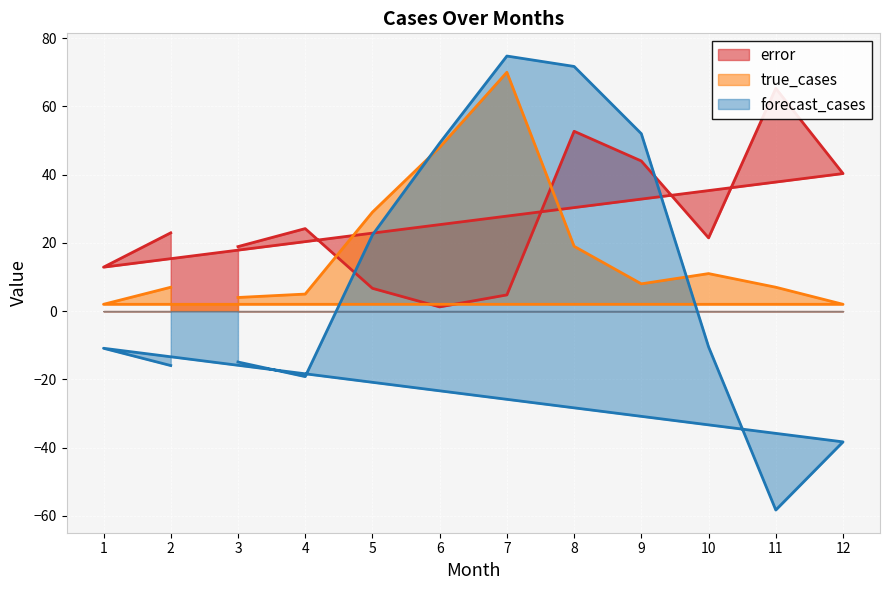

What is the difference between the error values at 8 and 1?

39.8